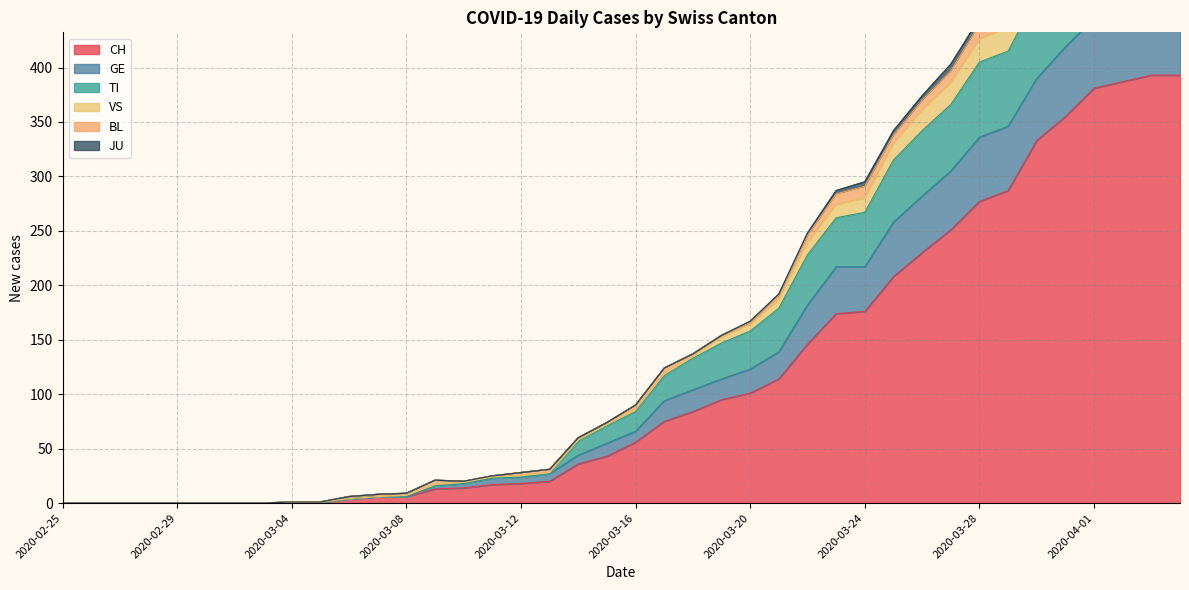

At how many categories does at least one series exceed 268?

13